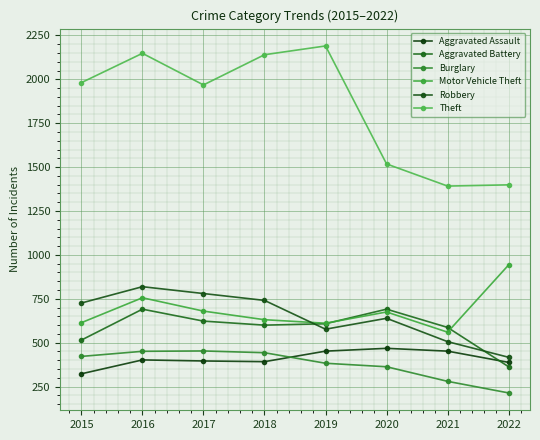

What are all the series names shown in the legend?

Aggravated Assault, Aggravated Battery, Burglary, Motor Vehicle Theft, Robbery, Theft